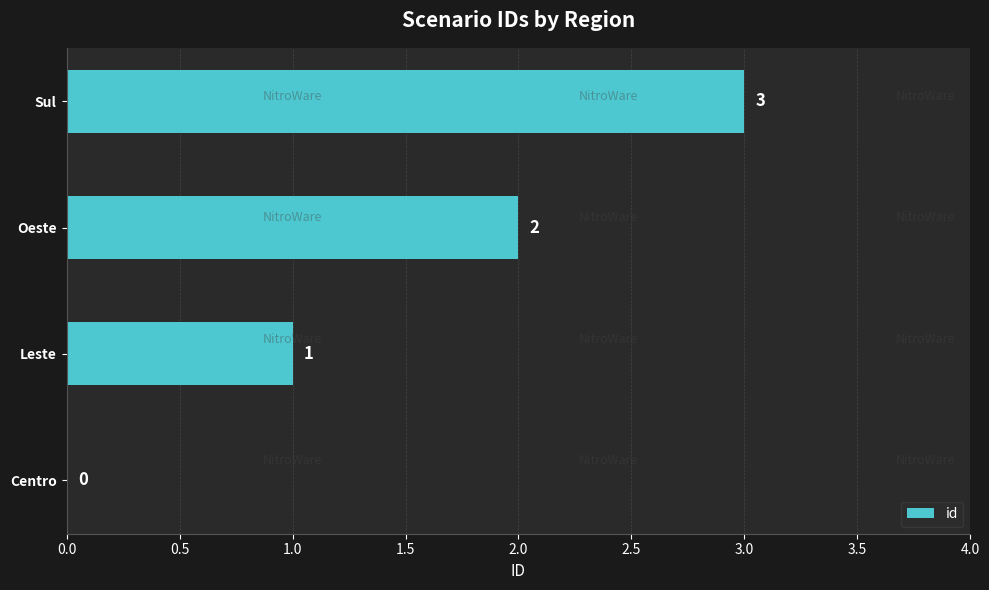

What is the average value?

2